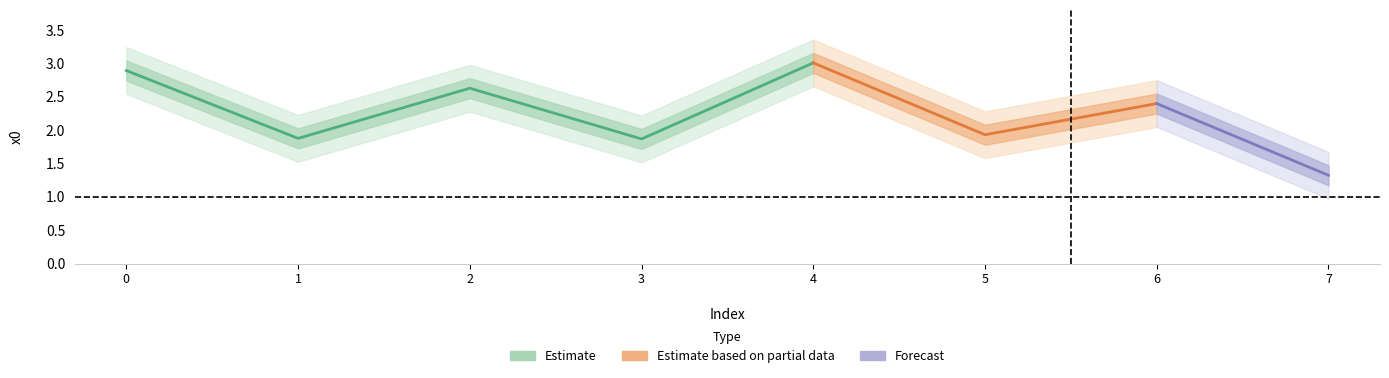

True or false: the data shows 0.7 at 2.

False